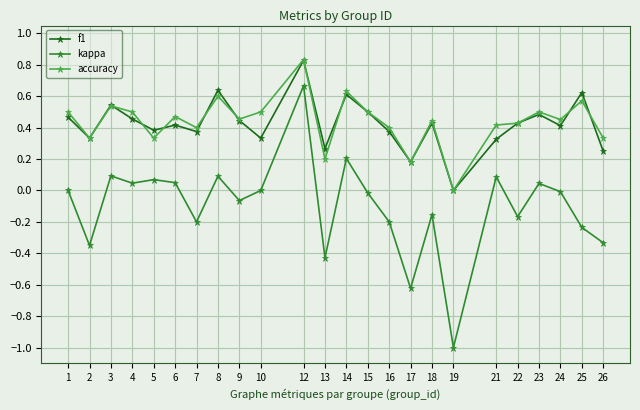

What are all the series names shown in the legend?

f1, kappa, accuracy